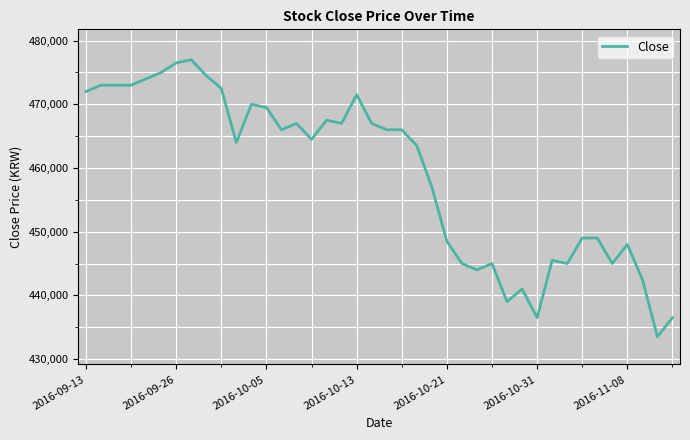

What is the maximum value shown in the chart?

477000